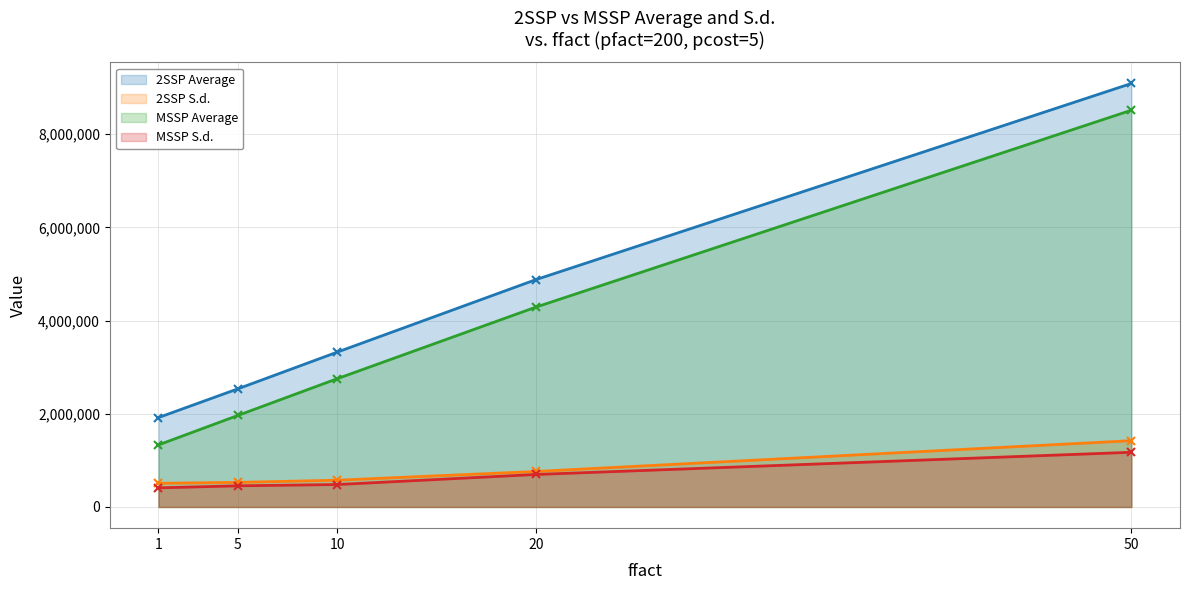

True or false: 2SSP Average and MSSP Average intersect in this chart.

False